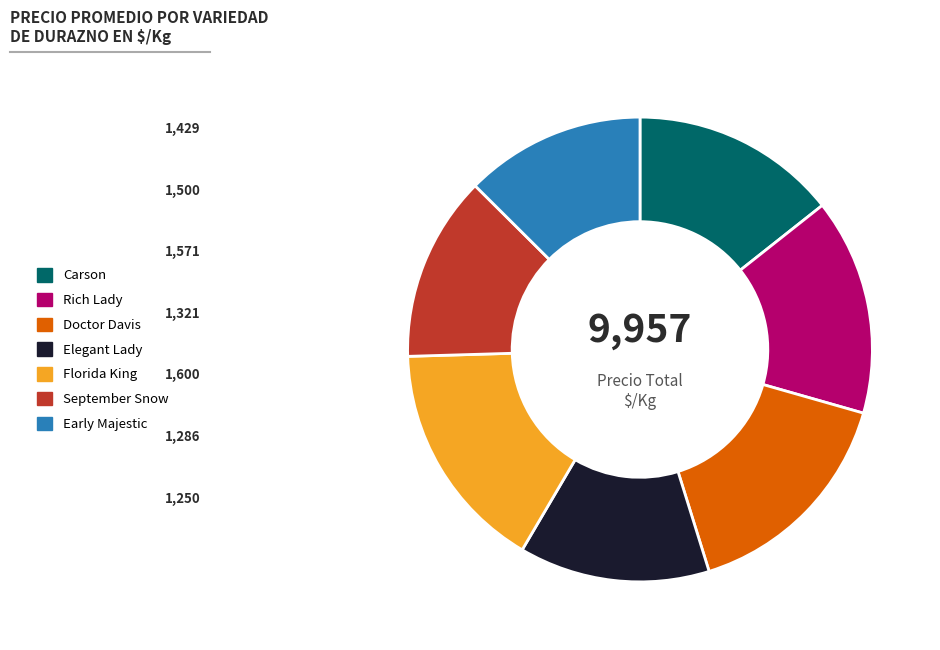

Is the sum of Rich Lady and Doctor Davis greater than half?

No